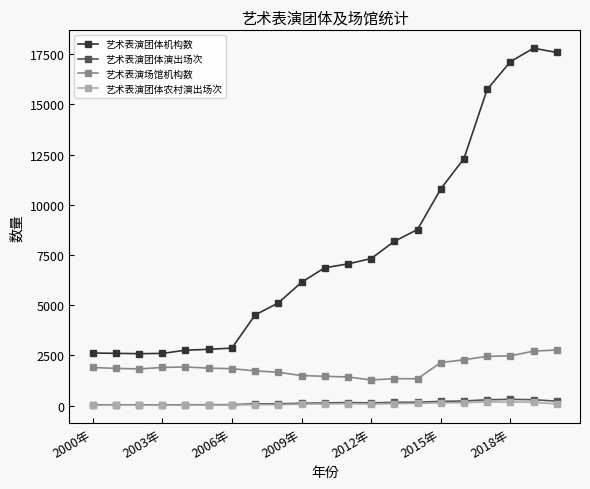

Which series has the largest total across all categories?

艺术表演团体机构数